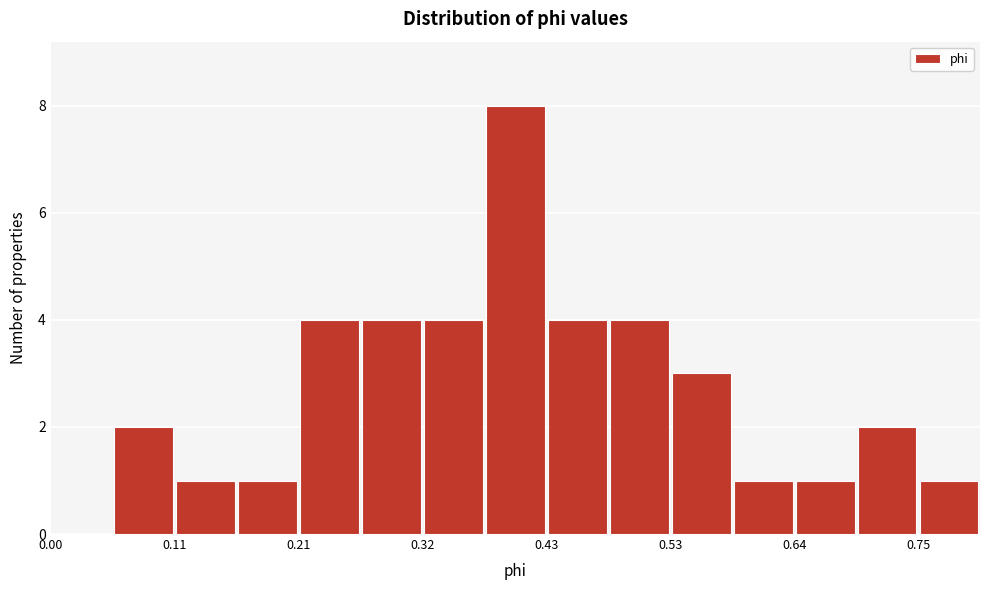

Read against the x-axis, roughly where is the centre of the tallest bar?

0.40